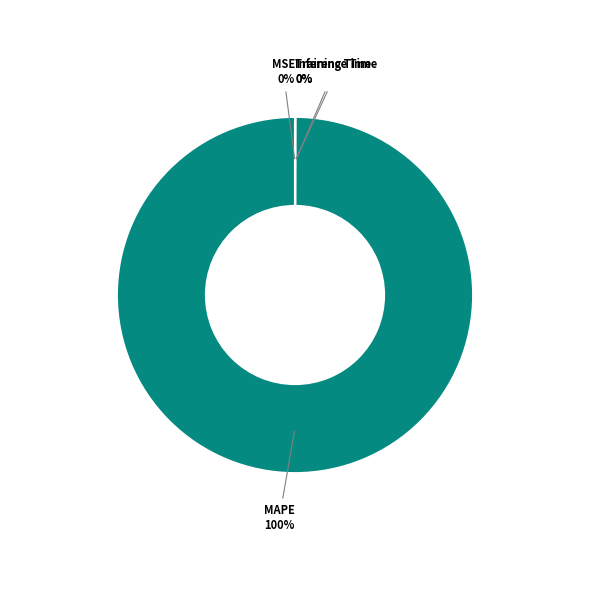

Does any single category account for the majority?

Yes